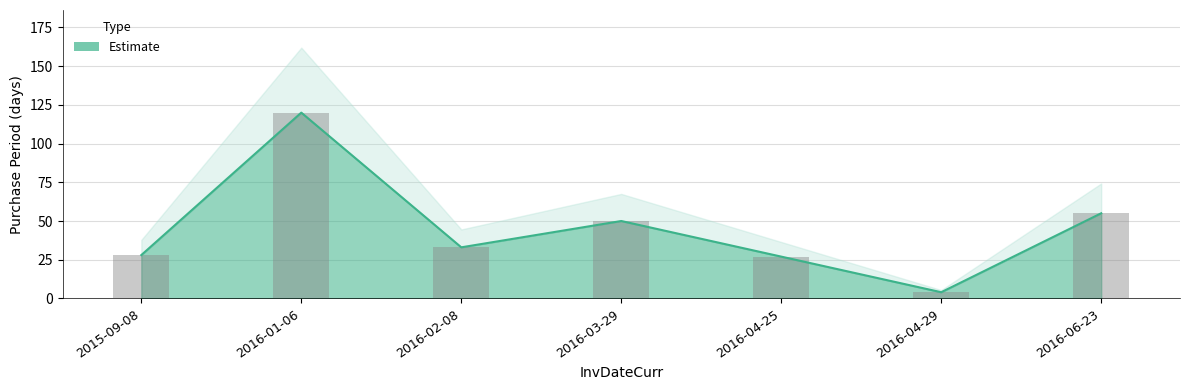

What is the value of the 3rd bar from the left?

33